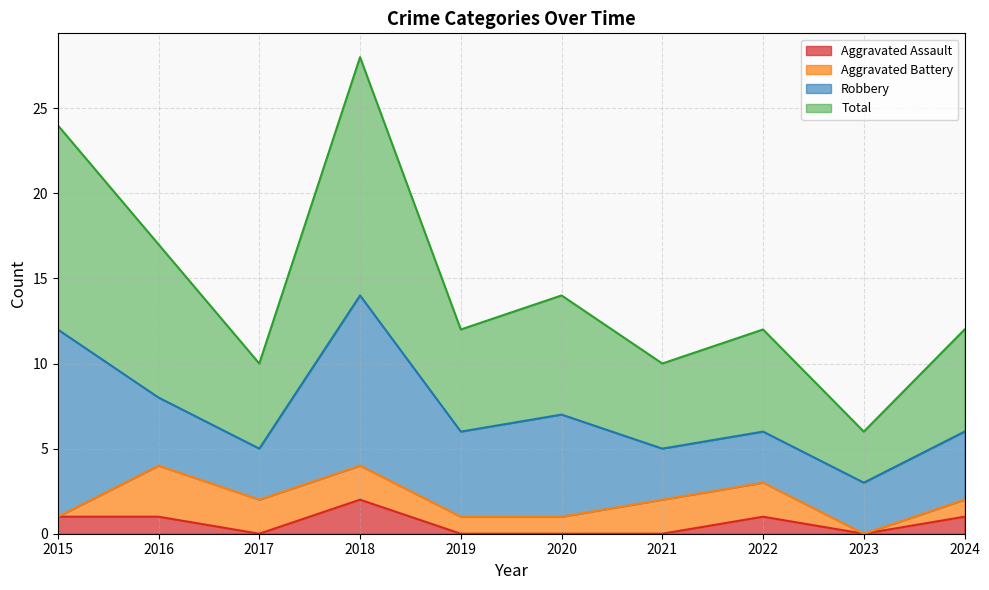

At which label does Total reach its peak?

2018